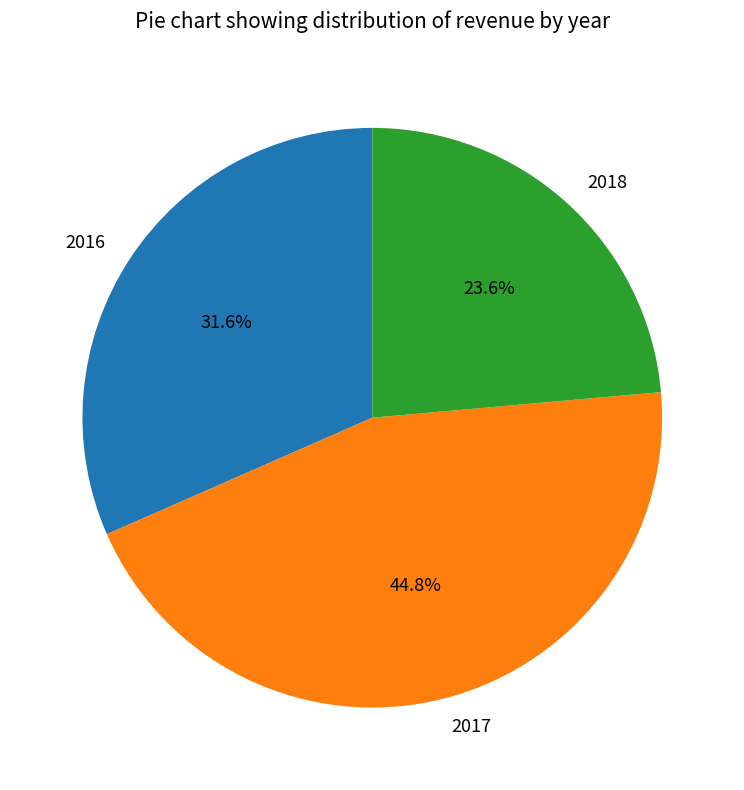

What is the smallest slice in the pie chart?

2018